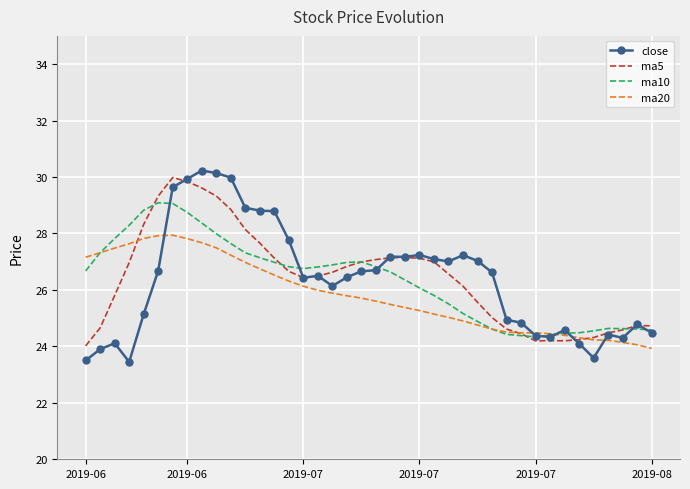

How many distinct data groups are displayed?

4